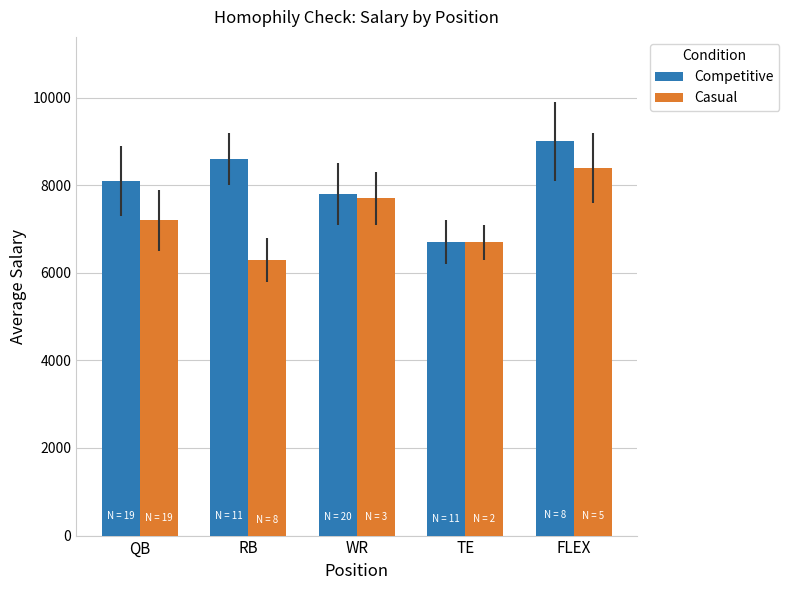

What is the difference between the maximum and minimum values in the Casual series?

2100